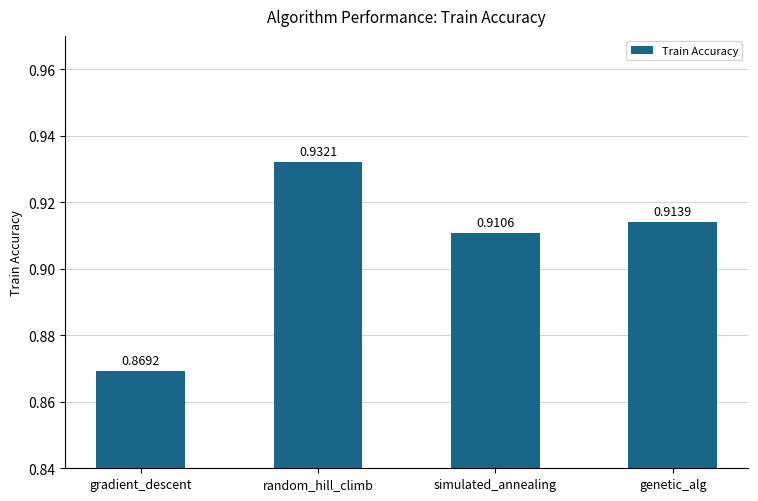

Which has a higher value, gradient_descent or random_hill_climb?

random_hill_climb